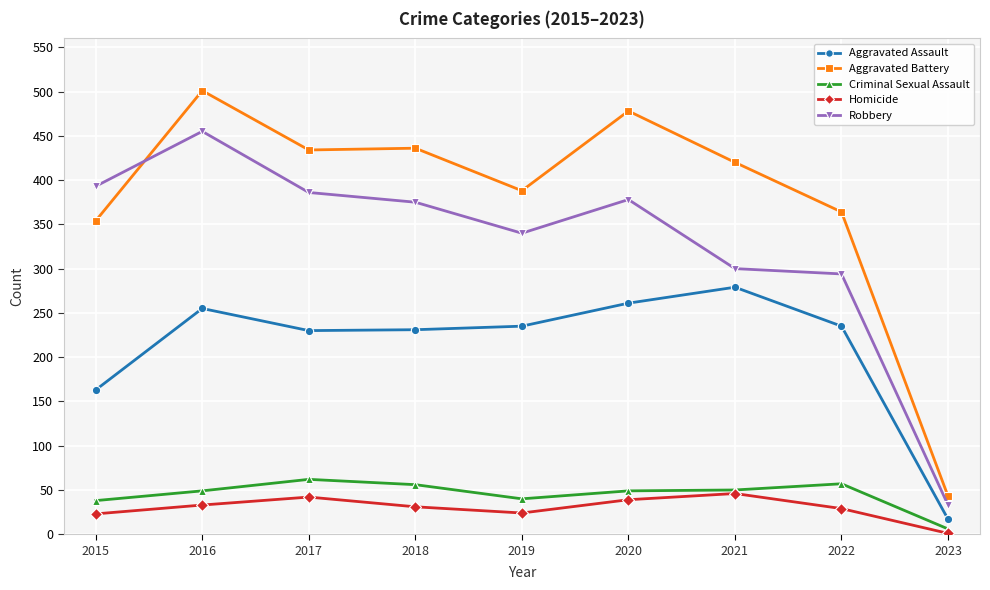

At which category is the sum across all series the highest?

2016